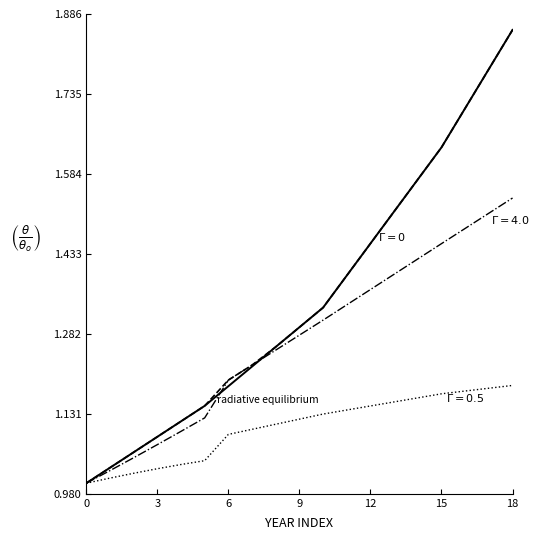

How many lines are shown in the chart?

4